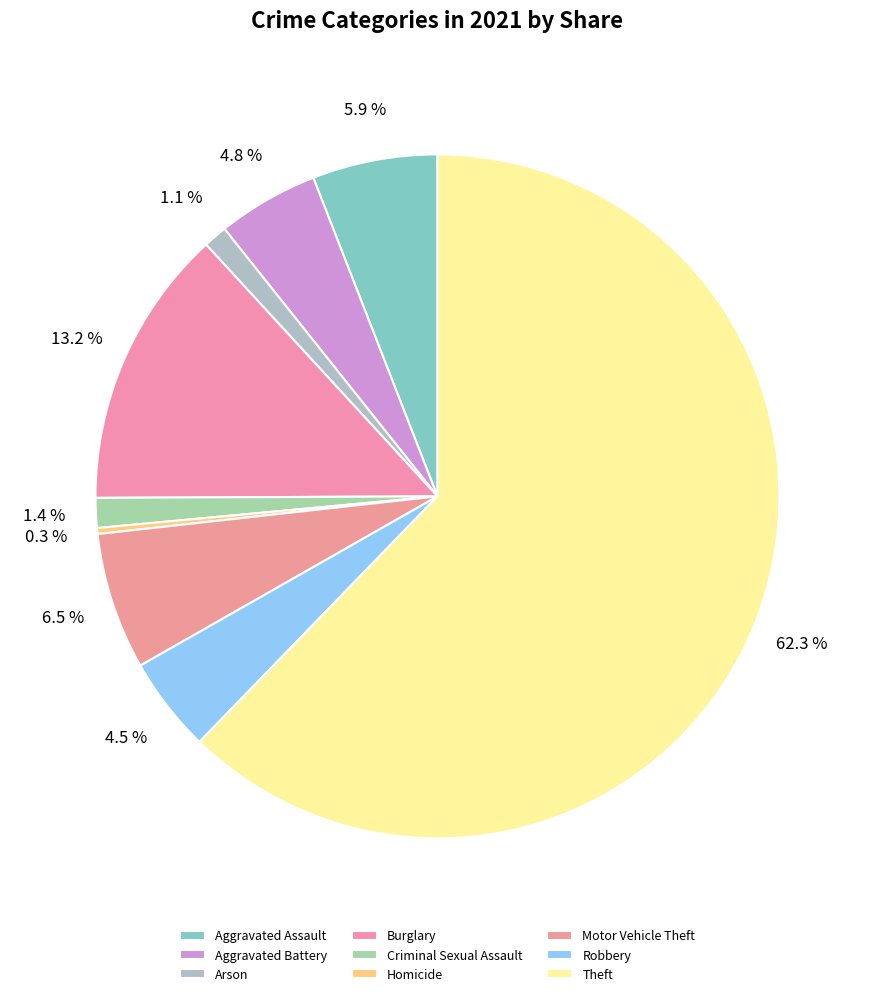

Is the sum of Robbery and Criminal Sexual Assault greater than half?

No